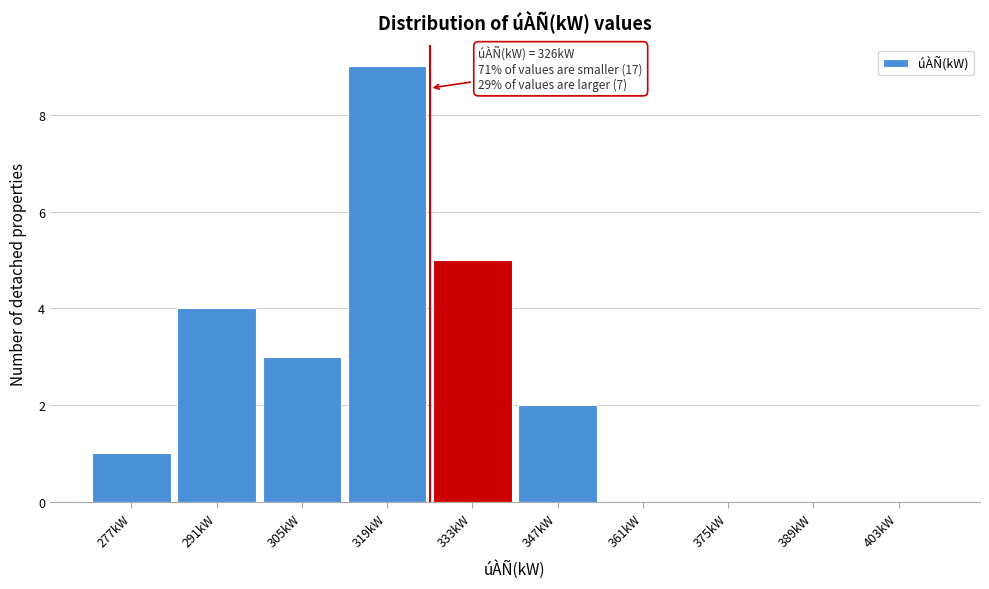

Over which range of the x-axis is the bar tallest?

312 to 326